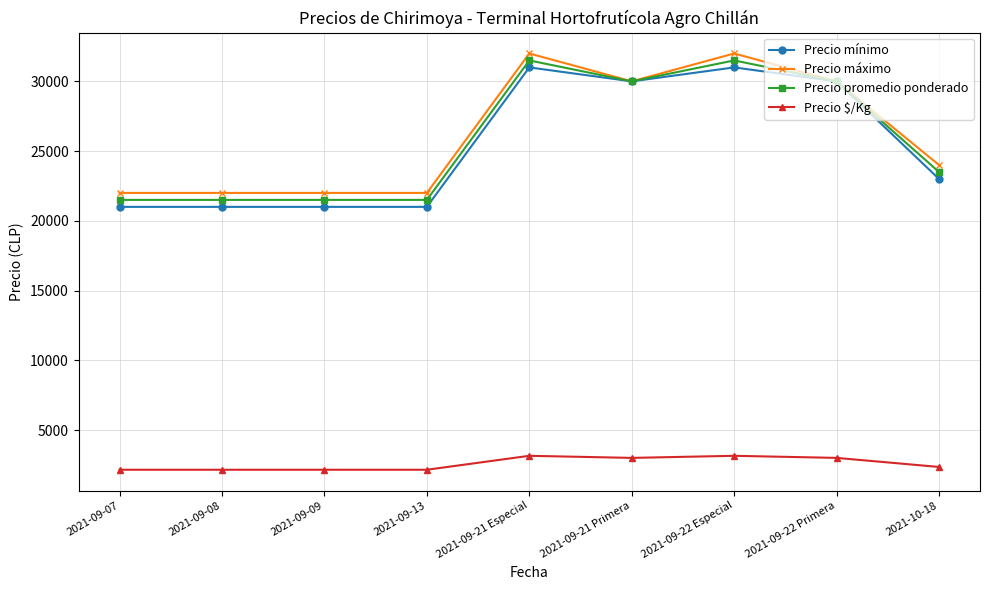

Is the value of Precio promedio ponderado at 2021-09-13 greater than the value of Precio $/Kg at 2021-10-18?

Yes